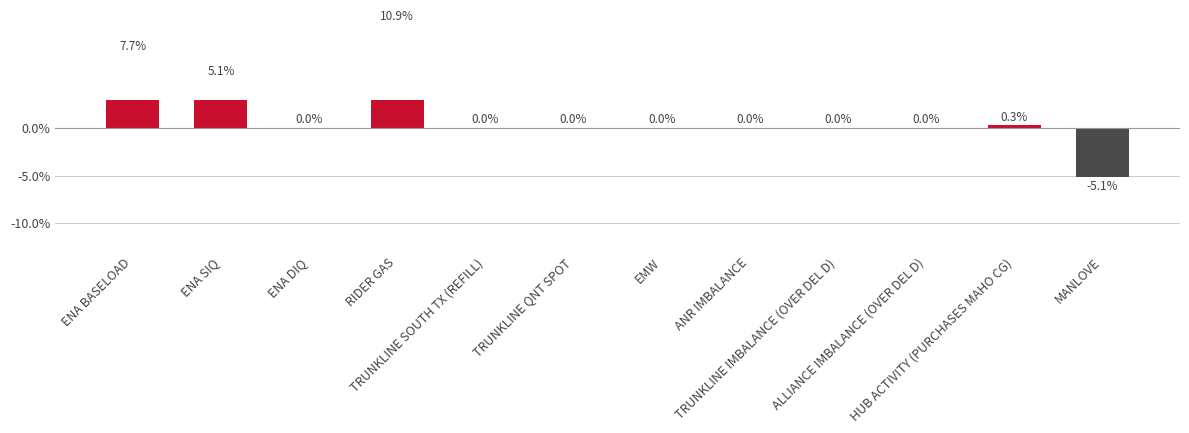

List the labels in order of value, largest first.

RIDER GAS, ENA BASELOAD, ENA SIQ, HUB ACTIVITY (PURCHASES MAHO CG), ENA DIQ, TRUNKLINE SOUTH TX (REFILL), TRUNKLINE QNT SPOT, EMW, ANR IMBALANCE, TRUNKLINE IMBALANCE (OVER DEL D), ALLIANCE IMBALANCE (OVER DEL D), MANLOVE